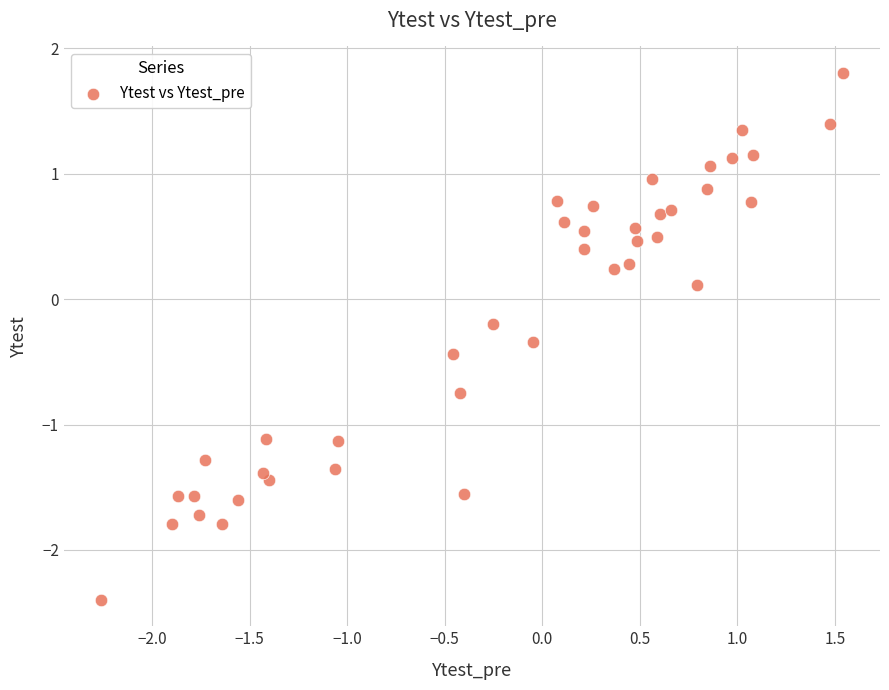

What is the range of Y values (max minus min)?

4.2